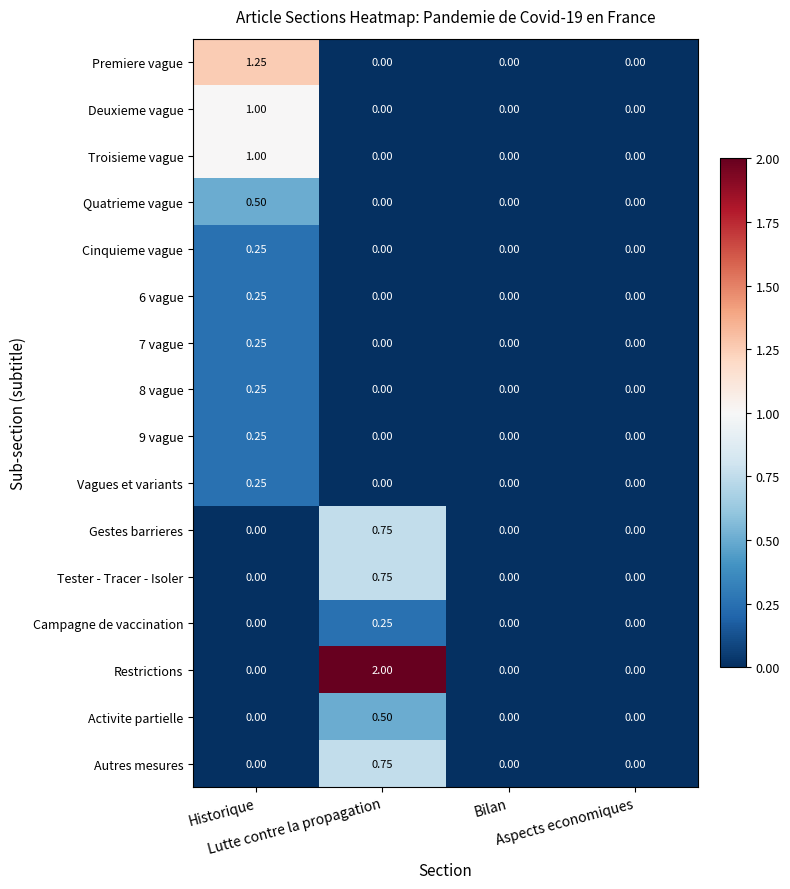

Which series has the widest spread of values?

Restrictions